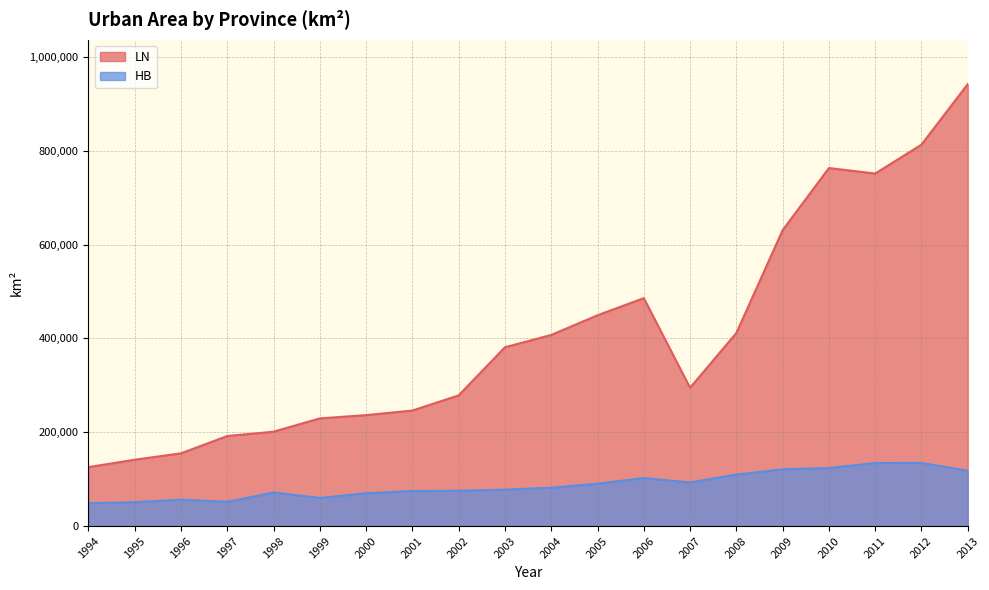

At 2007, list the series in order from largest to smallest.

LN, HB